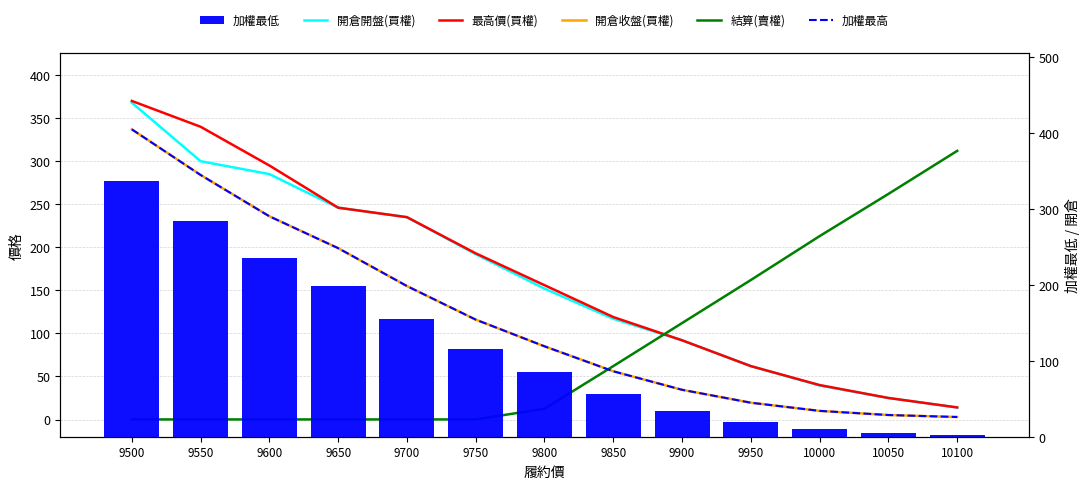

True or false: 加權最高 has a value of 8.2 at 10050.

False